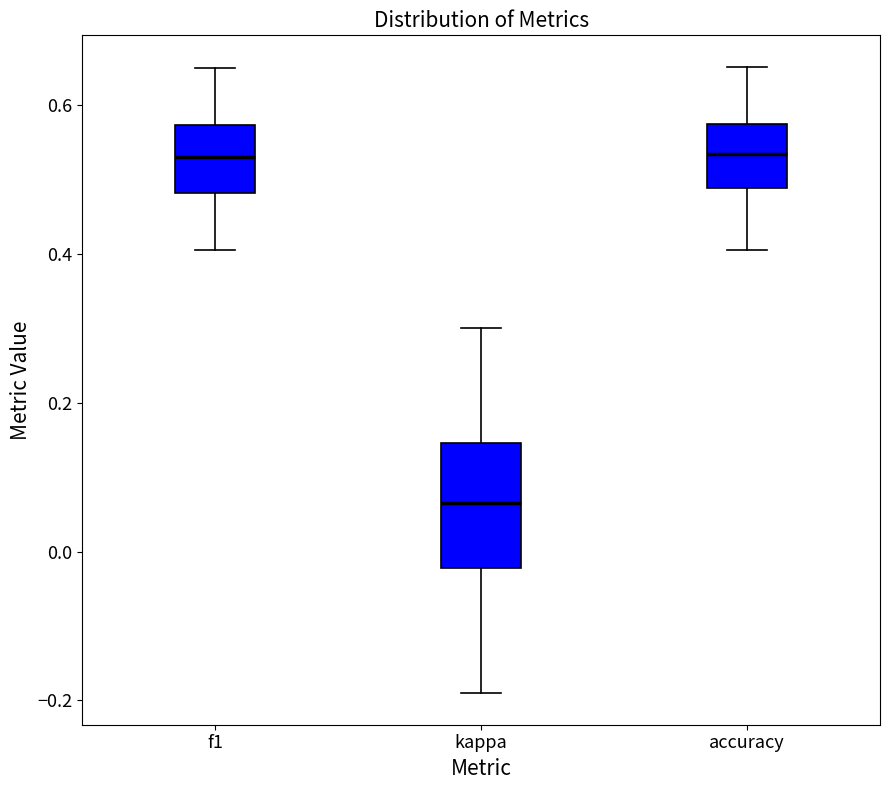

Which box is the tallest, from its lower edge to its upper edge?

kappa